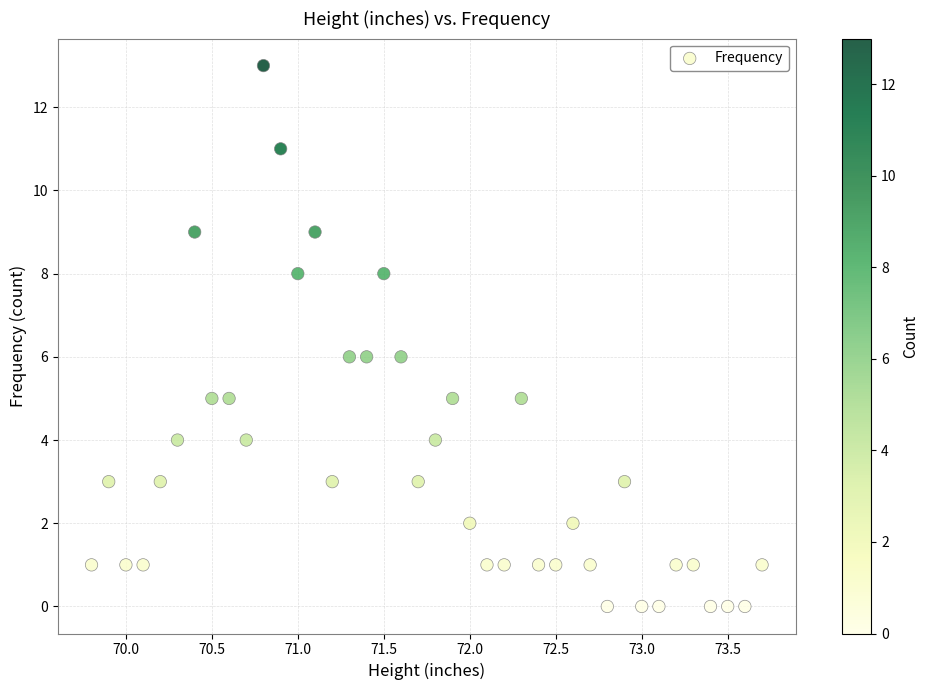

What is the range of Y values (max minus min)?

13